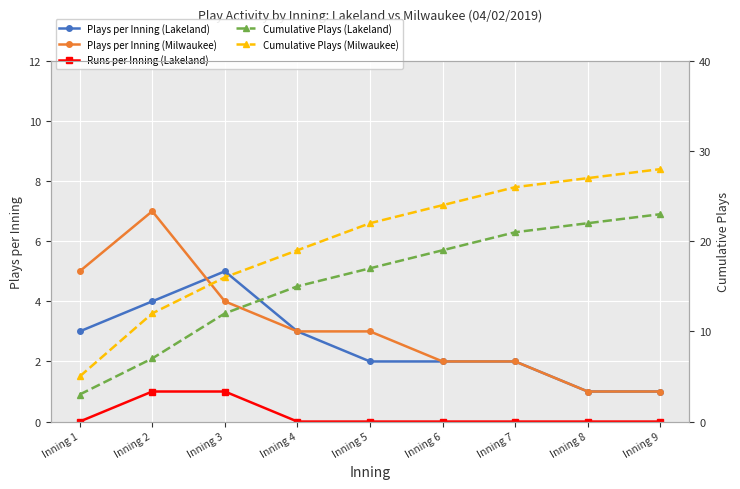

Between Inning 6 and Inning 9, which is larger?

Inning 6